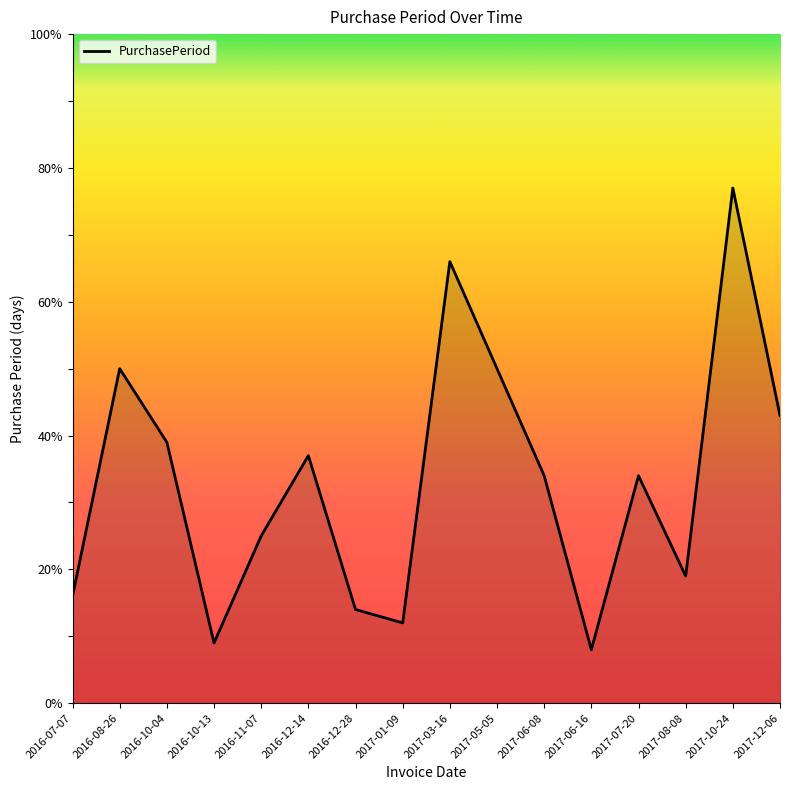

What is the change in value from 2016-10-13 to 2017-03-16?

+57